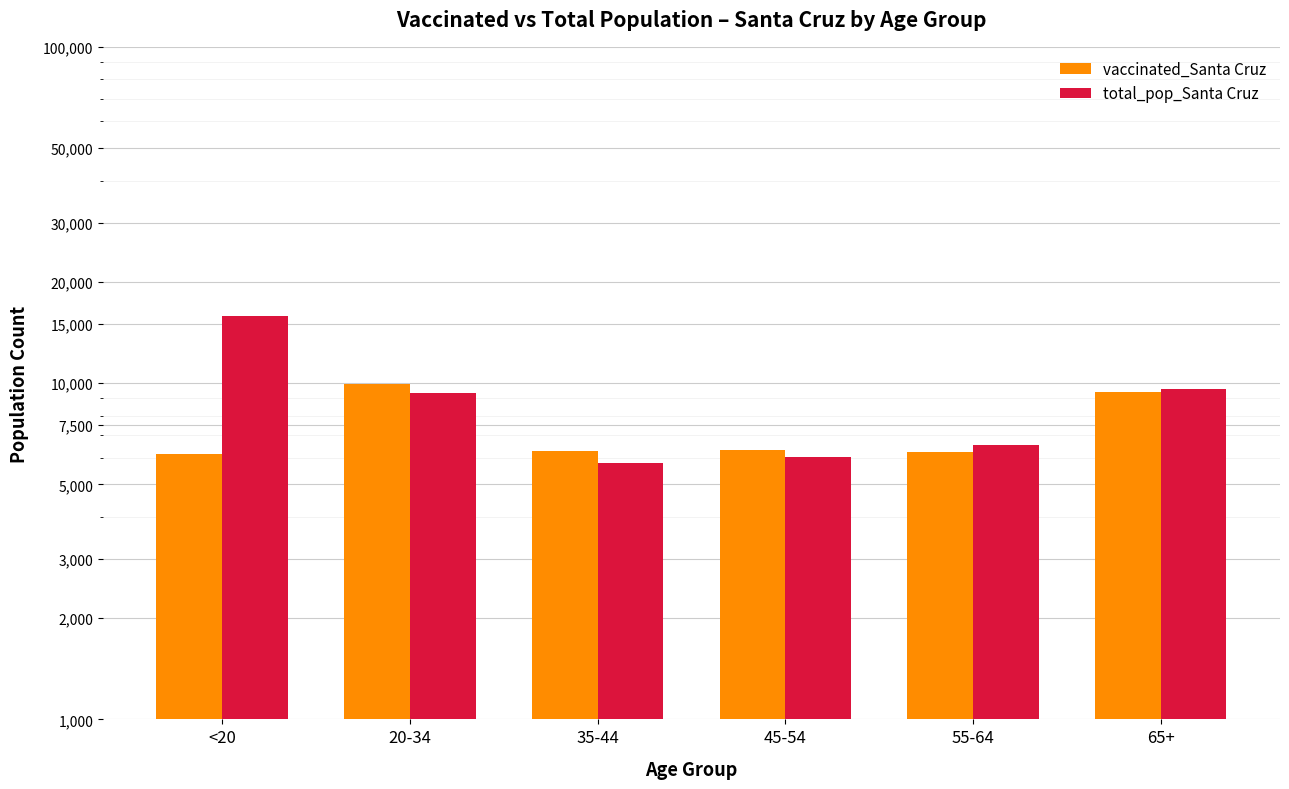

What is the lowest value of the vaccinated_Santa Cruz series?

6140